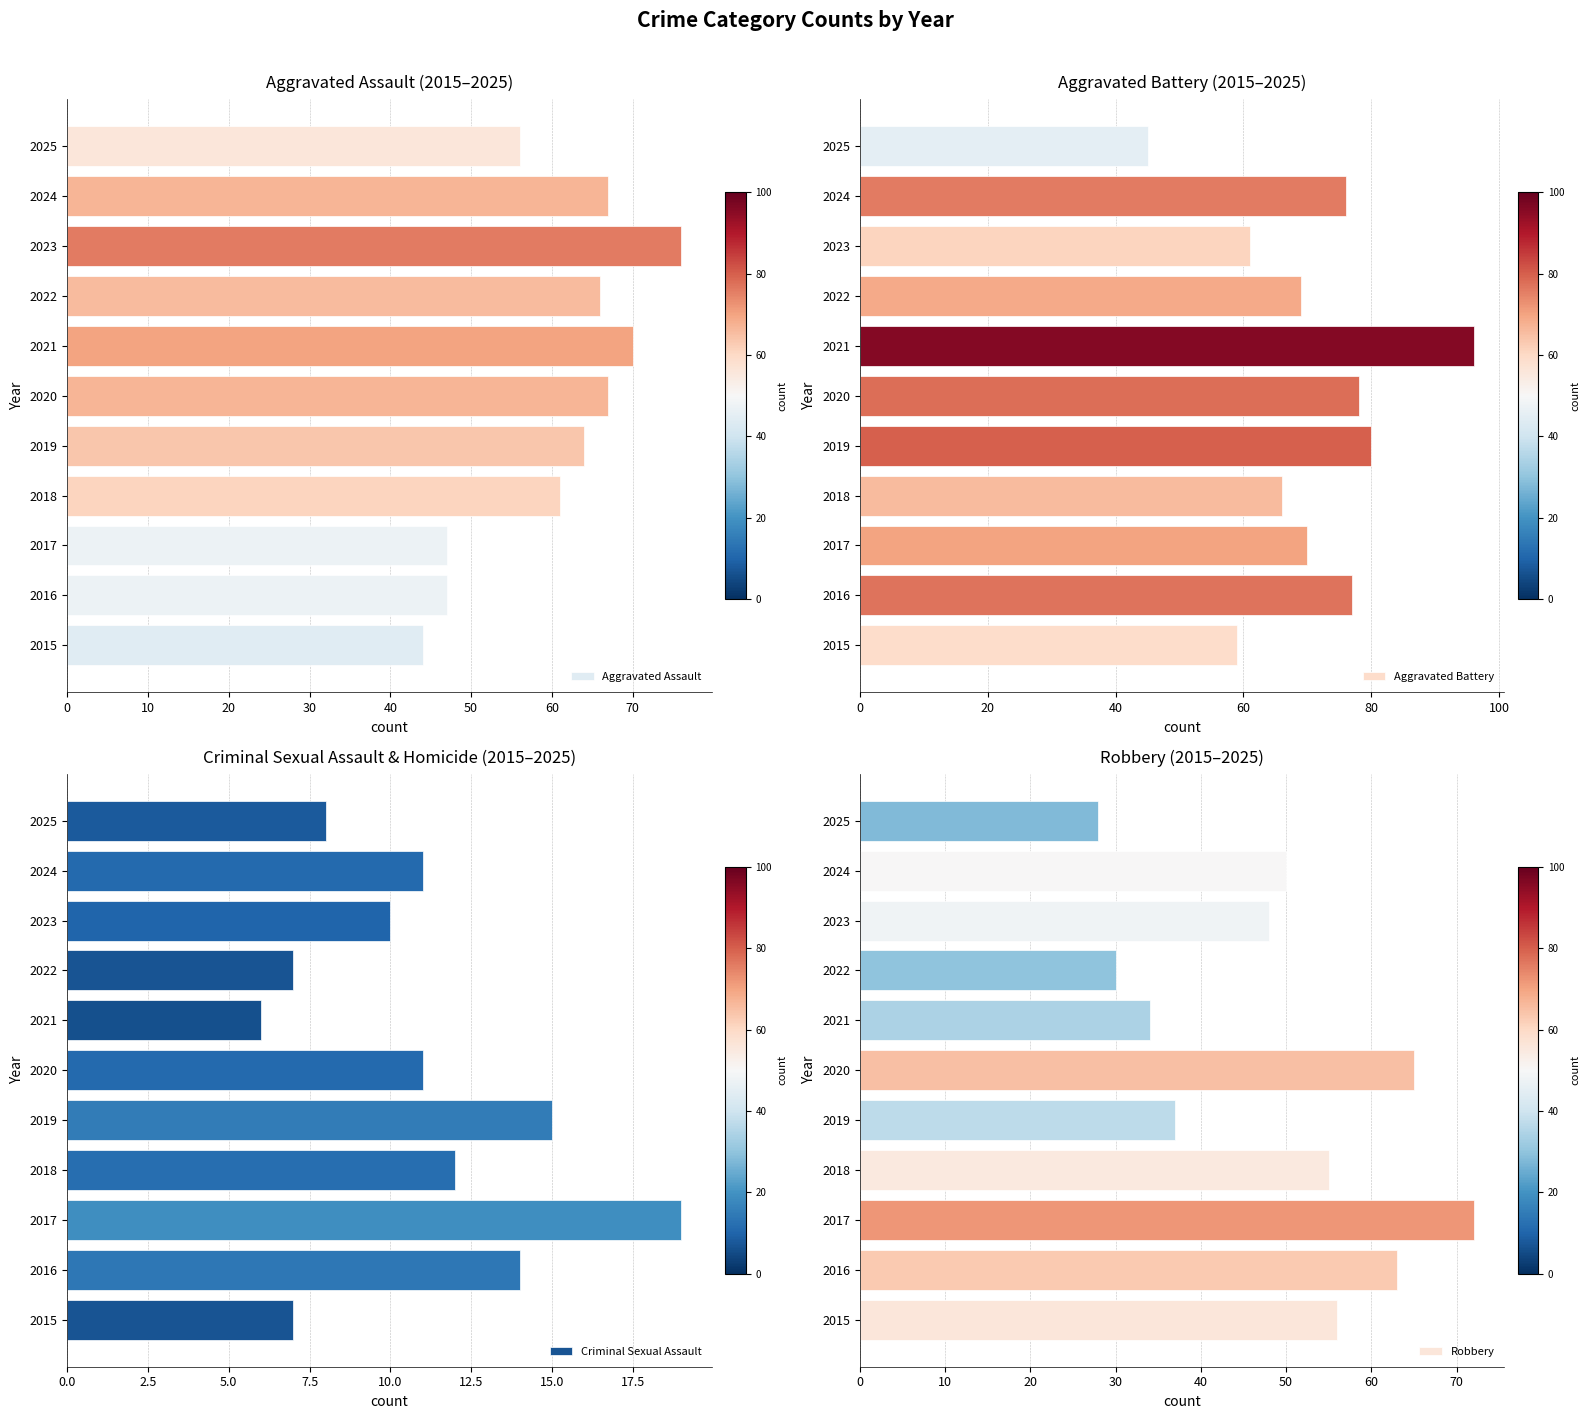

At which label is Aggravated Assault closest to 60?

2018